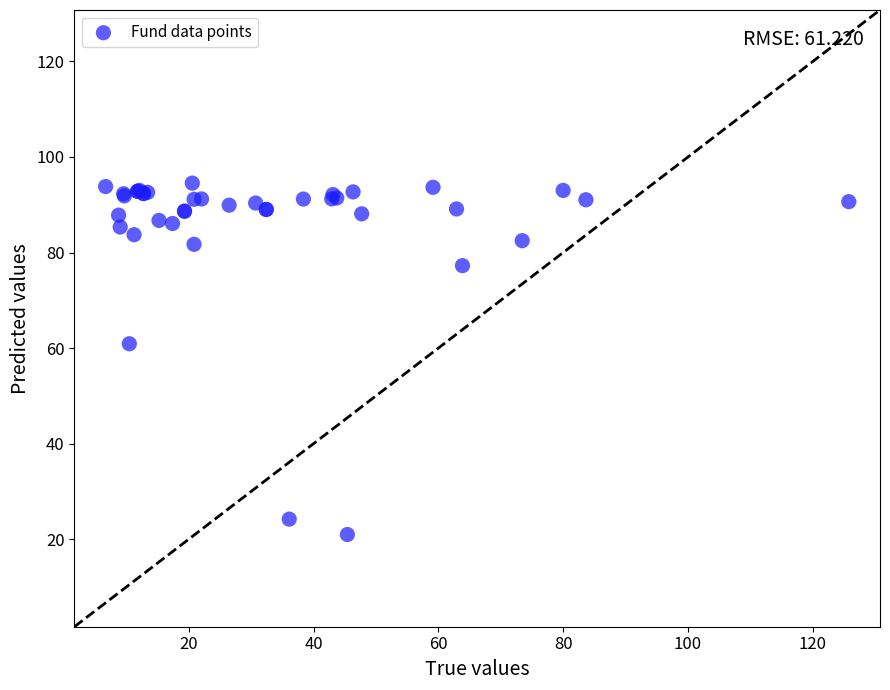

What Y value in the scatter plot is closest to 57?

60.9